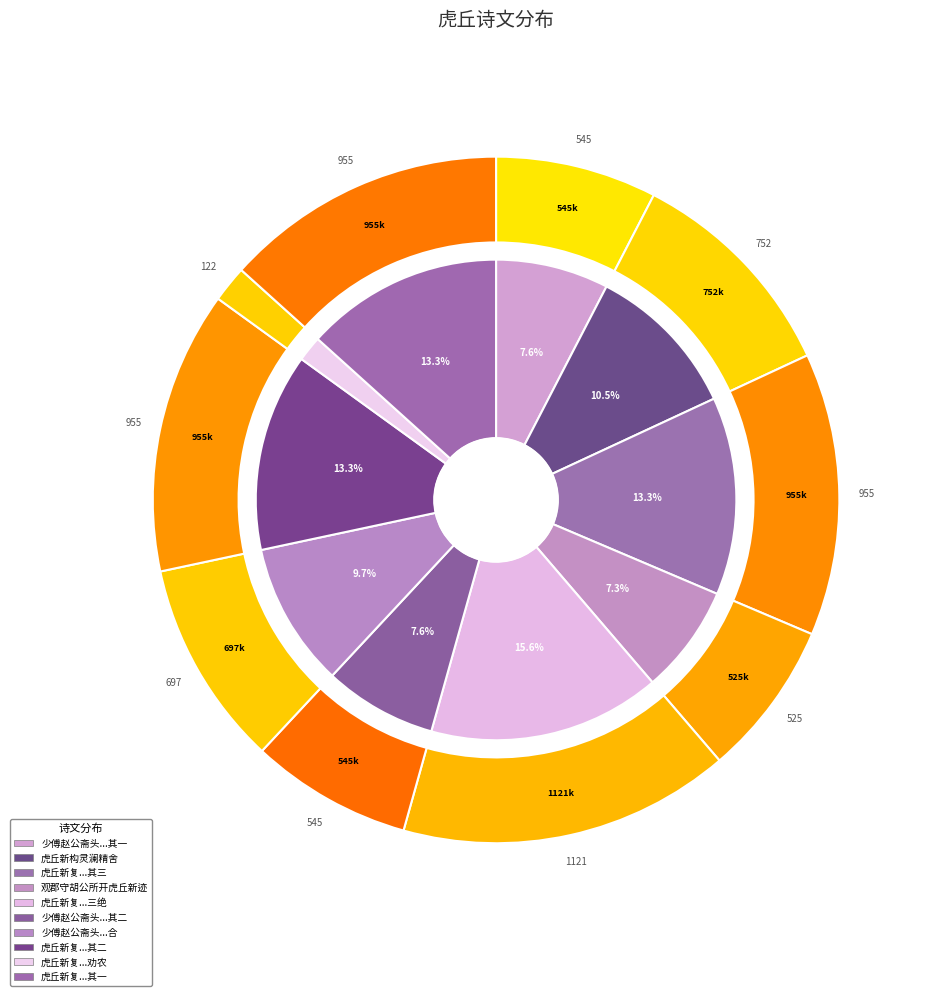

What is the change in value from 虎丘新构灵澜精舍嘉定钱少詹书海涌峰三字石刻尚存分隶绝雄伟 to 少傅赵公斋头烹供虎丘新茗适侯家以紫牡丹至清香艳色应接不遑即席二首?

-55044